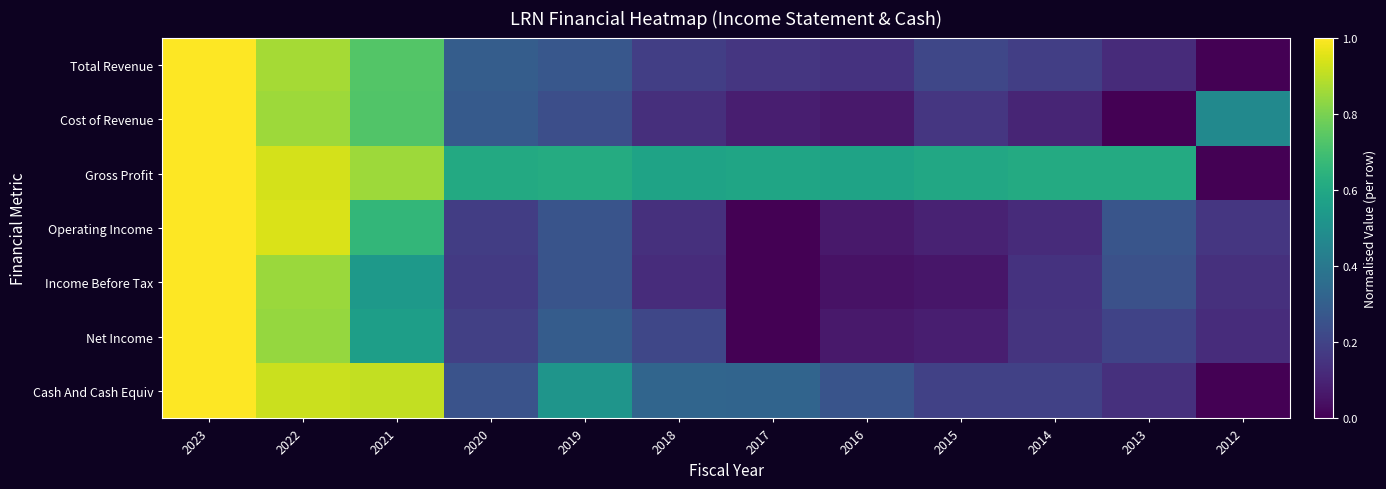

Between 2019 and 2014, which series saw the biggest shift?

Cash And Cash Equiv